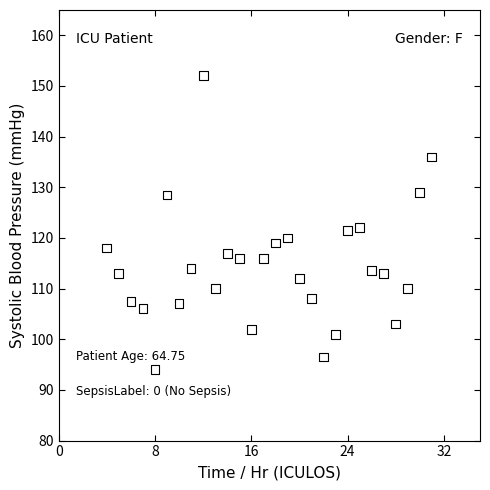

What is the range of Y values (max minus min)?

58.0